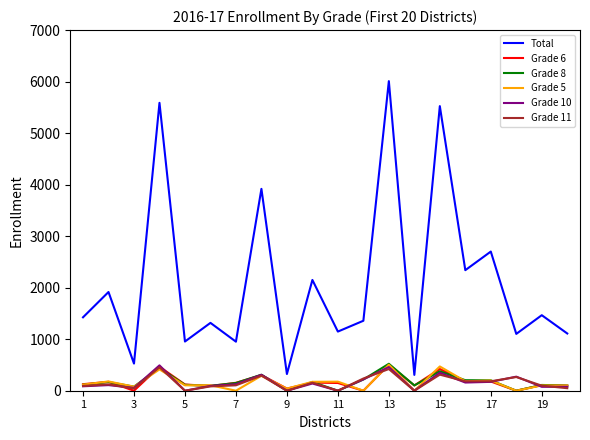

Which series has the largest total across all categories?

Total